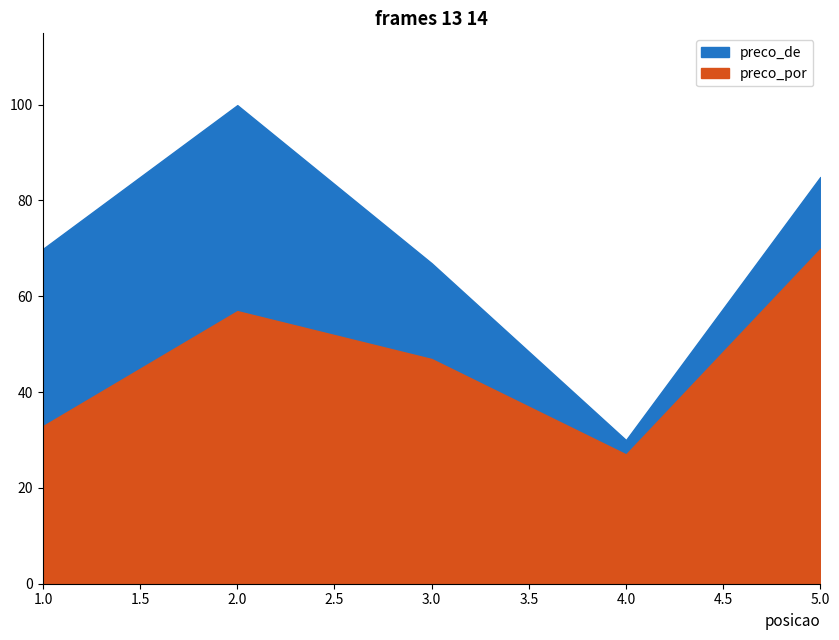

Is it true that preco_de equals 44.9 at 4?

False